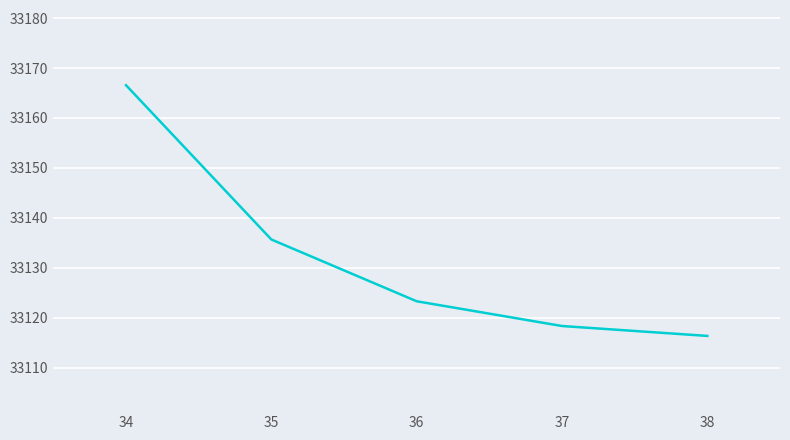

What is the average value?

33132.0